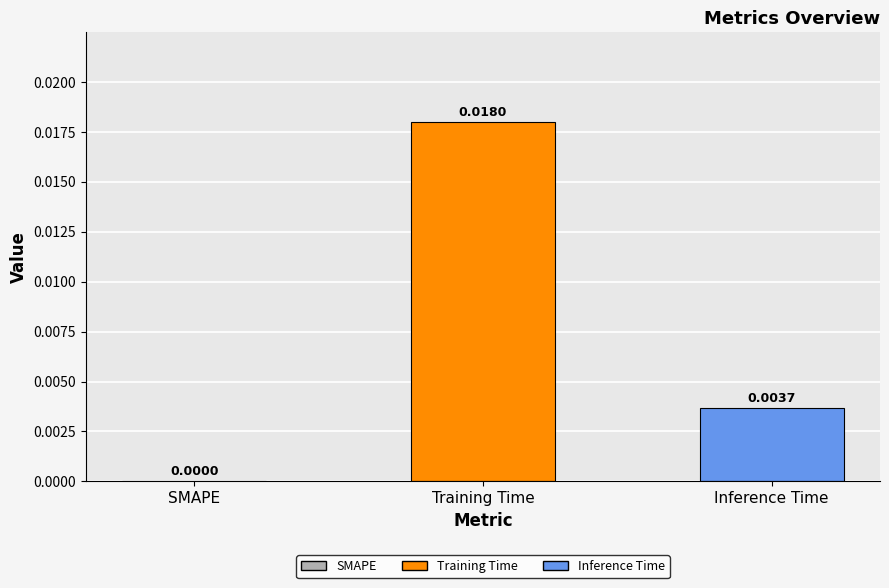

Which has a higher value, Training Time or SMAPE?

Training Time